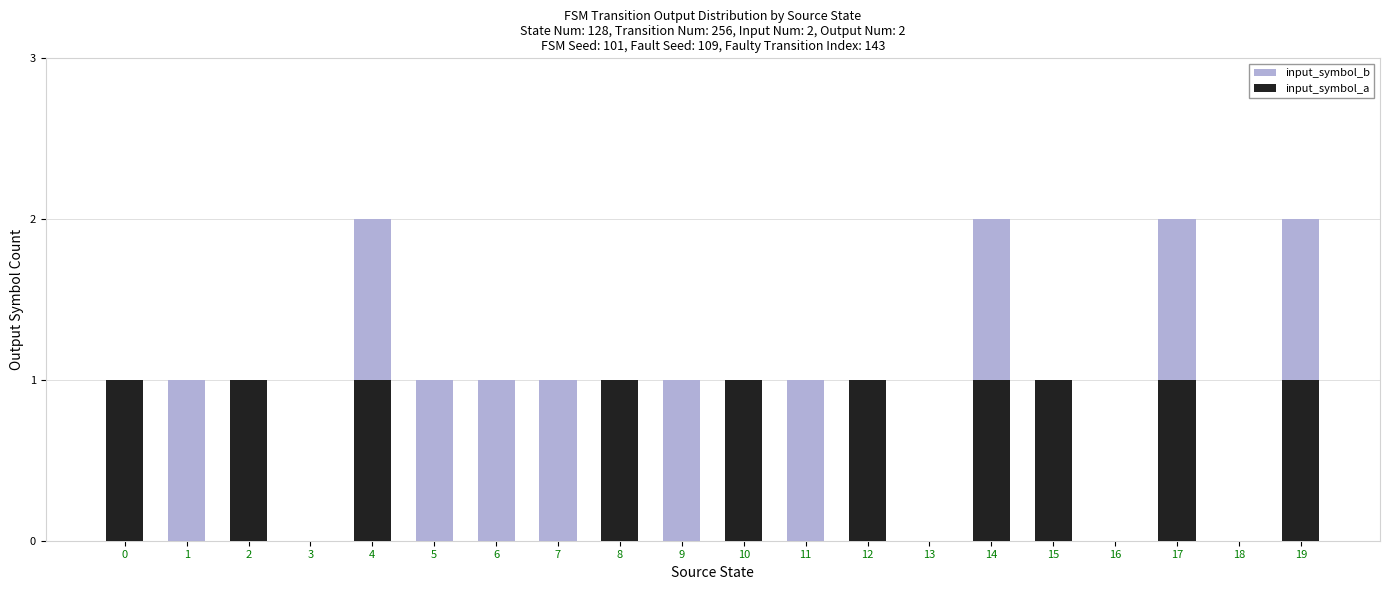

True or false: input_symbol_a has a value of 1 at 4.

True